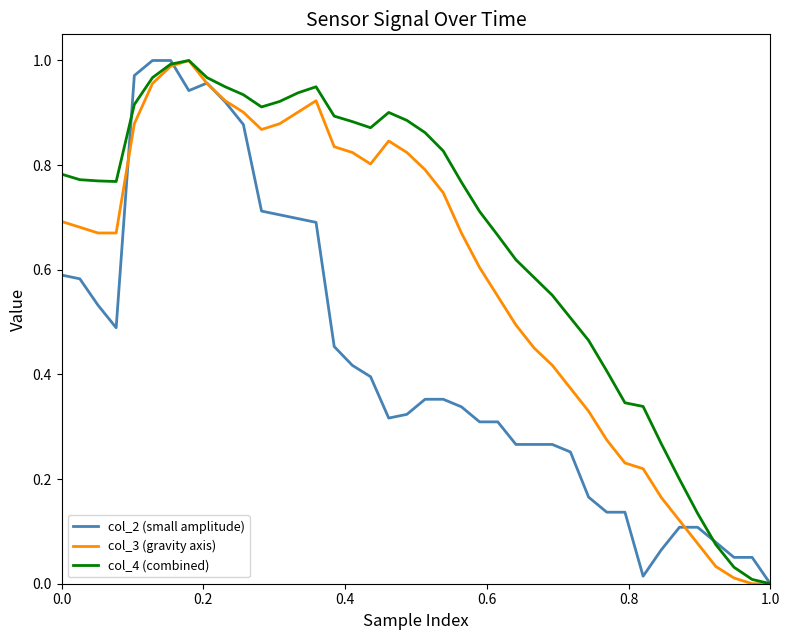

What is the sum of all col_2 (small amplitude) values?

17.2